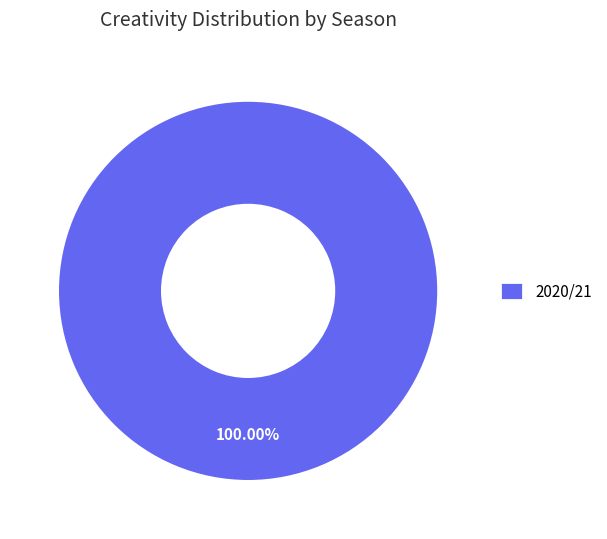

Rank the categories by value from highest to lowest.

2020/21